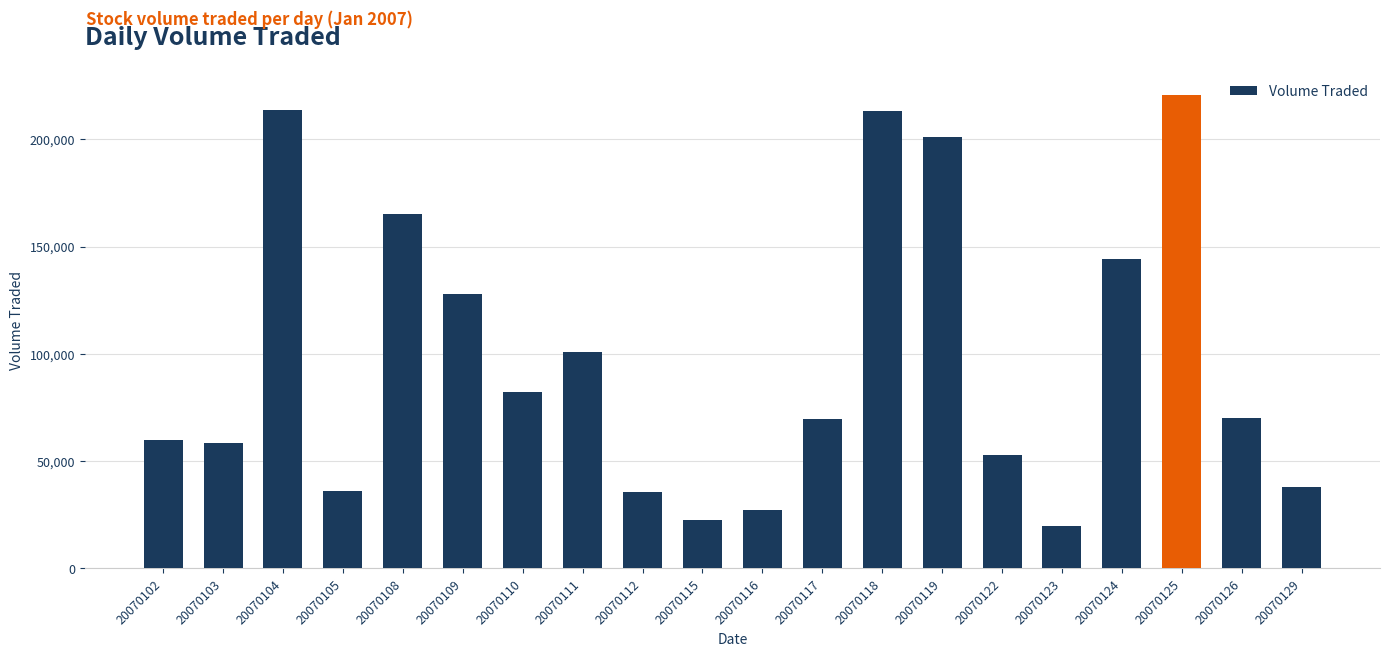

The chart shows a value of 17288 at 20070126. True or false?

False